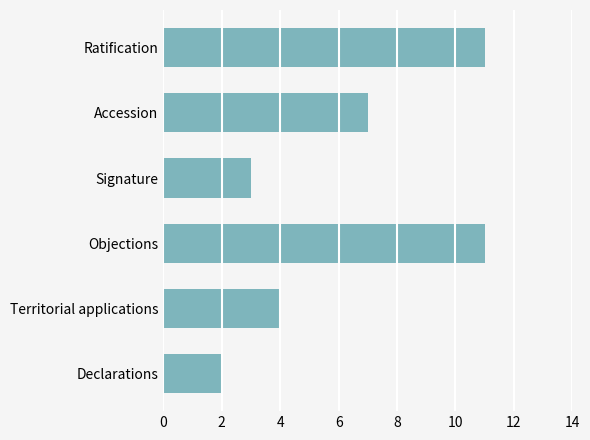

Reading bottom to top, what are all the values shown in this chart?

Declarations=2	Territorial applications=4	Objections=11	Signature=3	Accession=7	Ratification=11